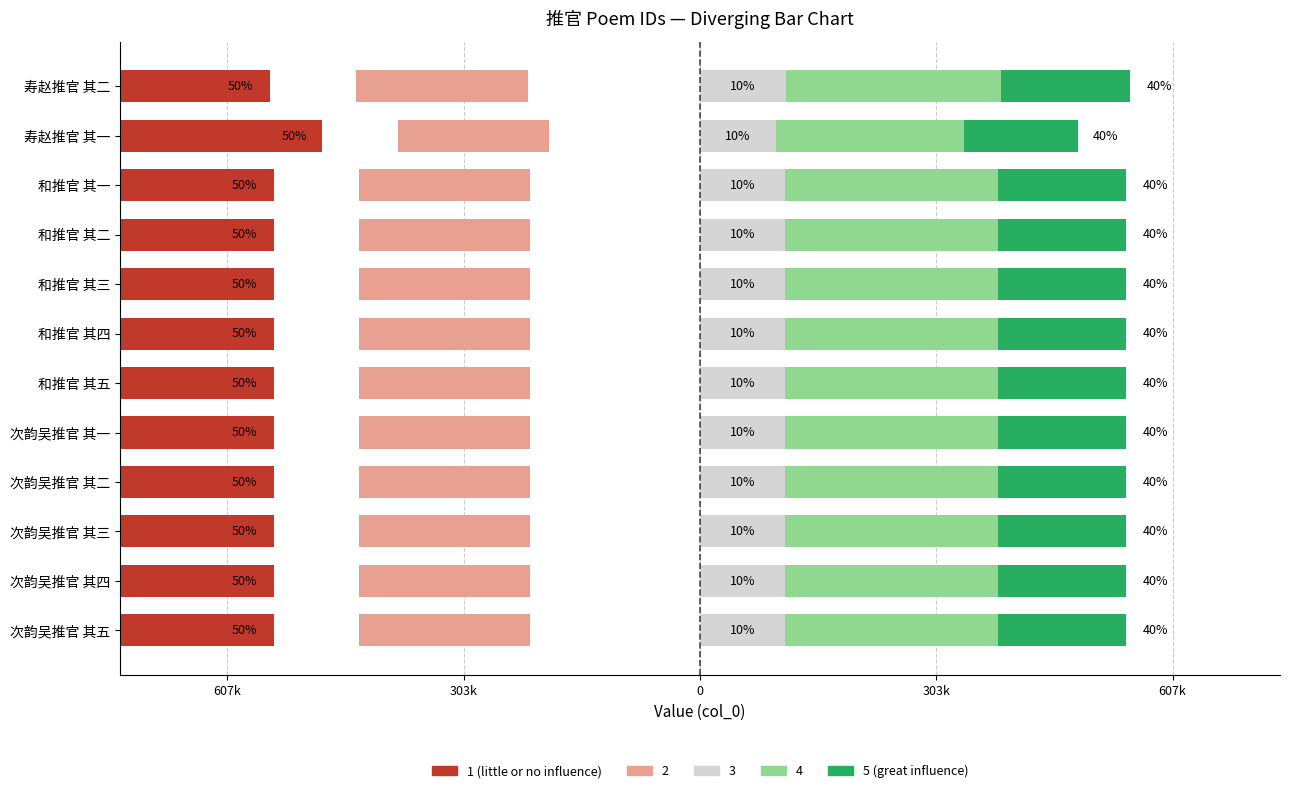

What is the difference between the 1 (little or no influence) values at 次韵吴推官 其二 and 次韵吴推官 其三?

0.3